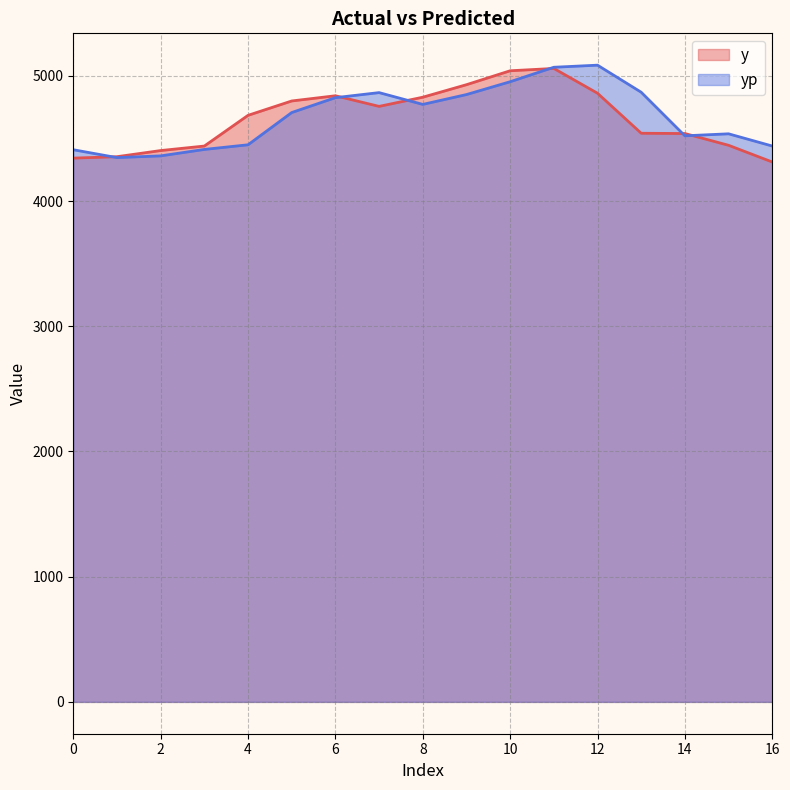

List the series in order of their overall mean, highest first.

yp, y